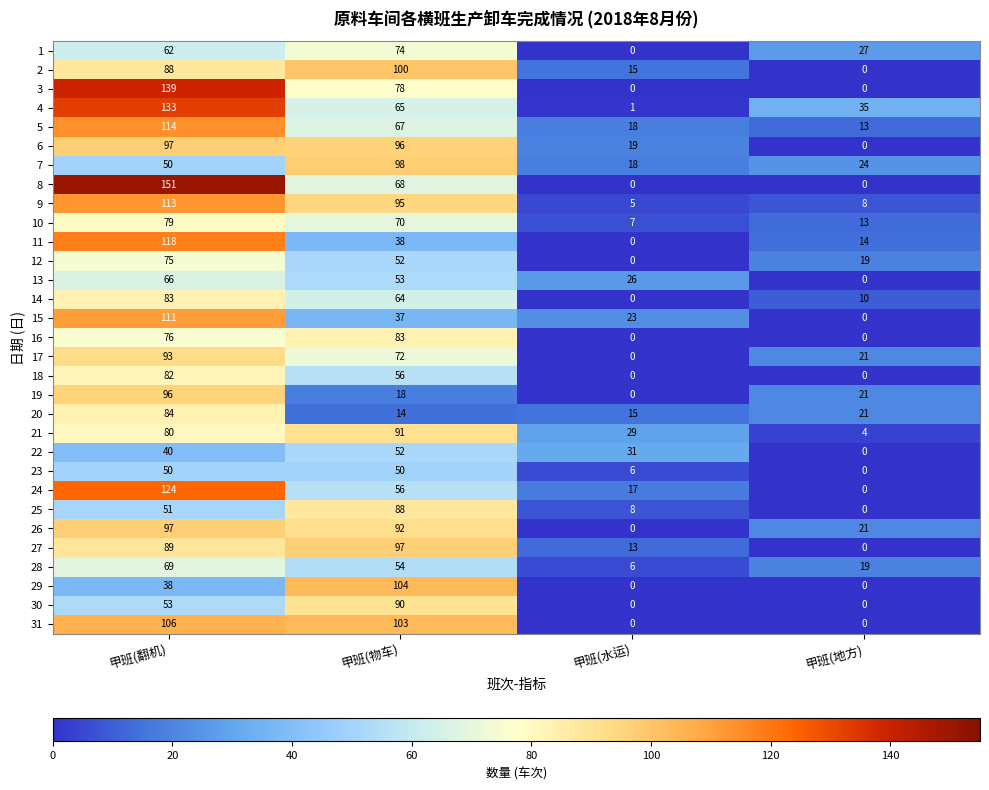

How many data points does each series have?

4